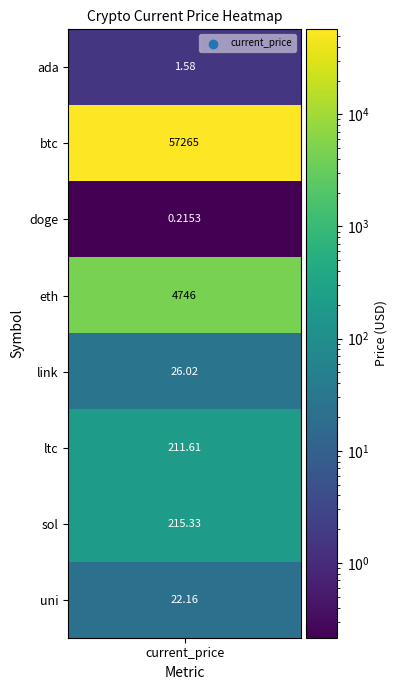

What is the sum of the values at 1 and 7?

57287.2